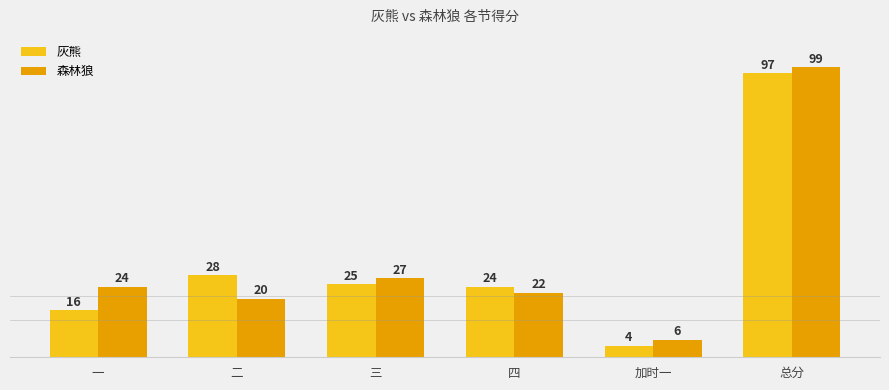

At which label does 森林狼 reach its minimum?

加时一